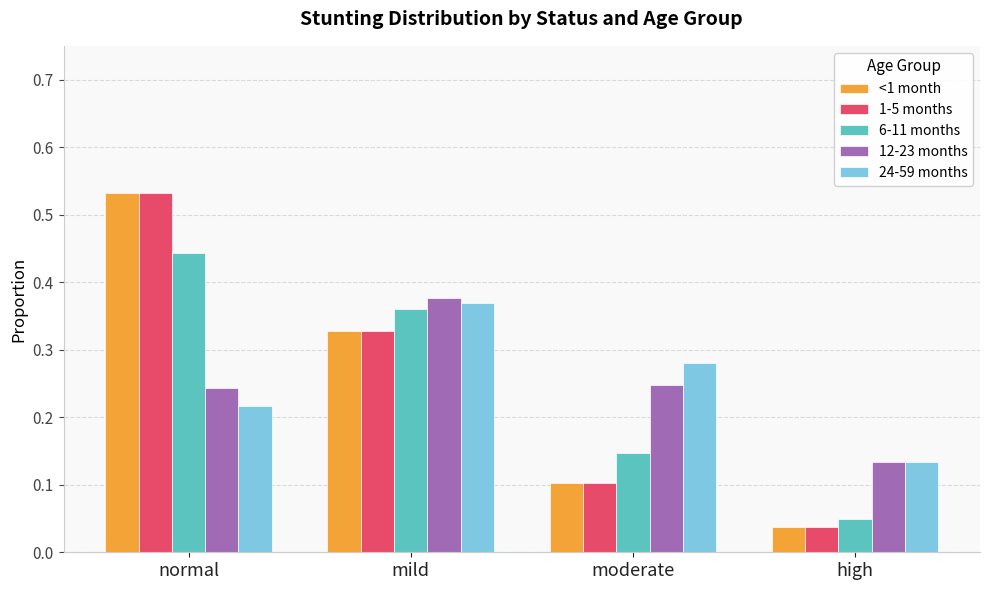

Is the value of 12-23 months at normal greater than the value of 6-11 months at high?

Yes